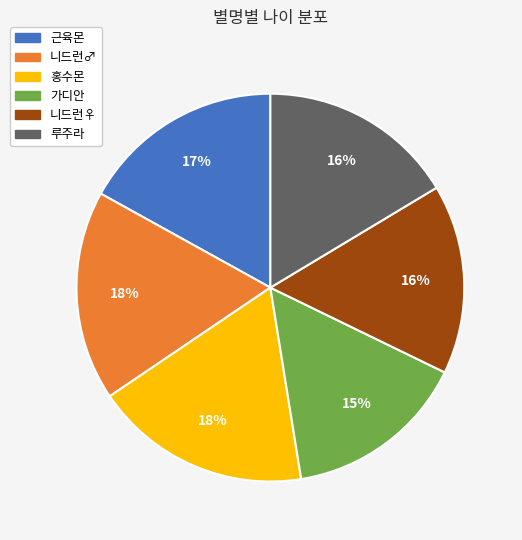

Which has a higher value, 니드런♂ or 가디안?

니드런♂